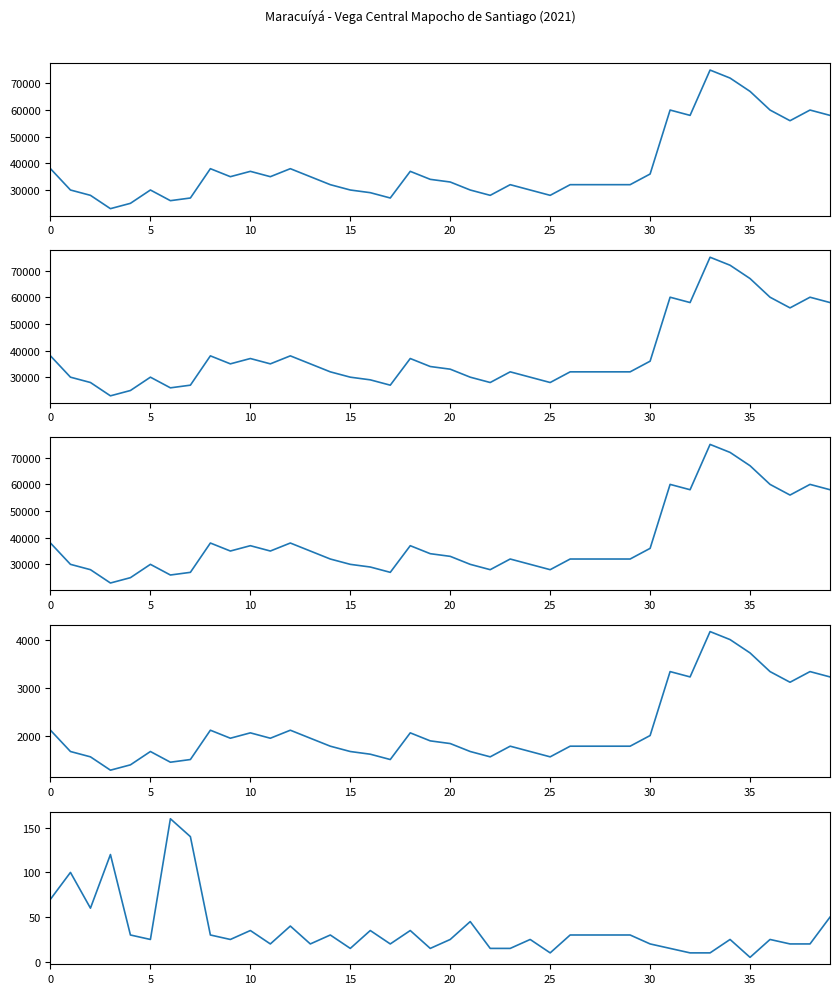

What is the value of the Volumen point at the 32nd from the left?

15